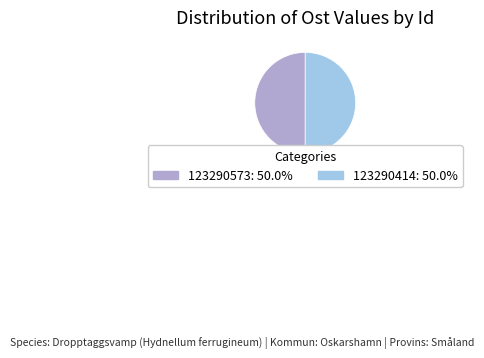

Combined, do 123290414 and 123290573 account for over 50%?

Yes